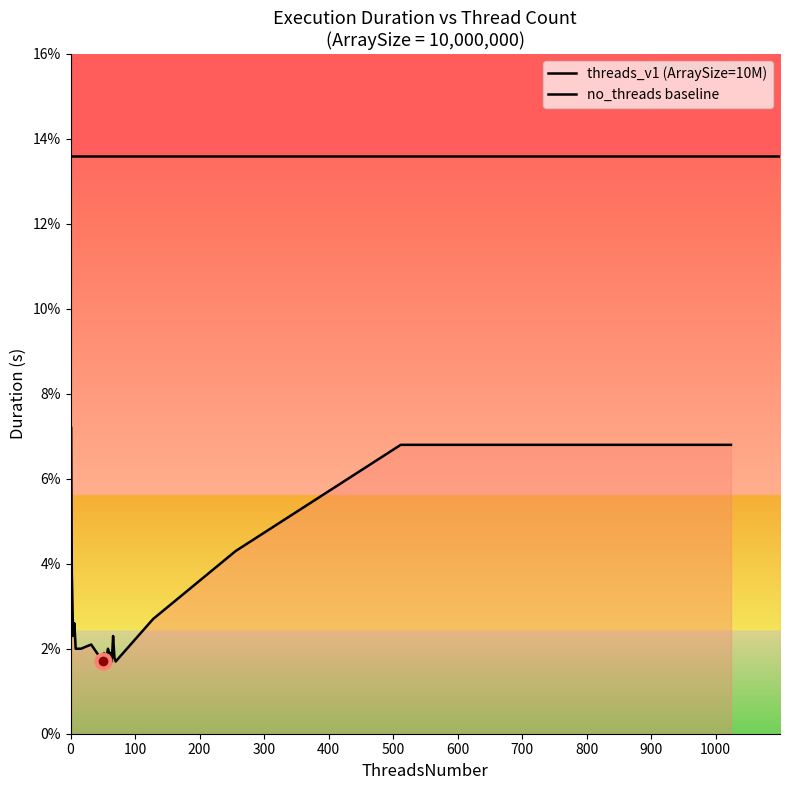

How many lines are shown in the chart?

2